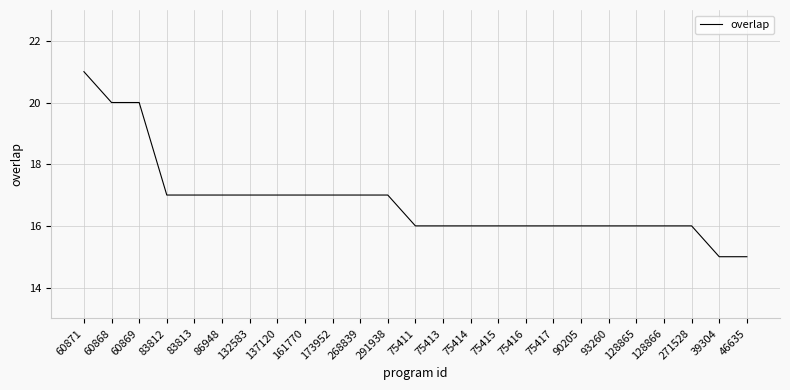

The value at 137120 is 17. True or false?

True